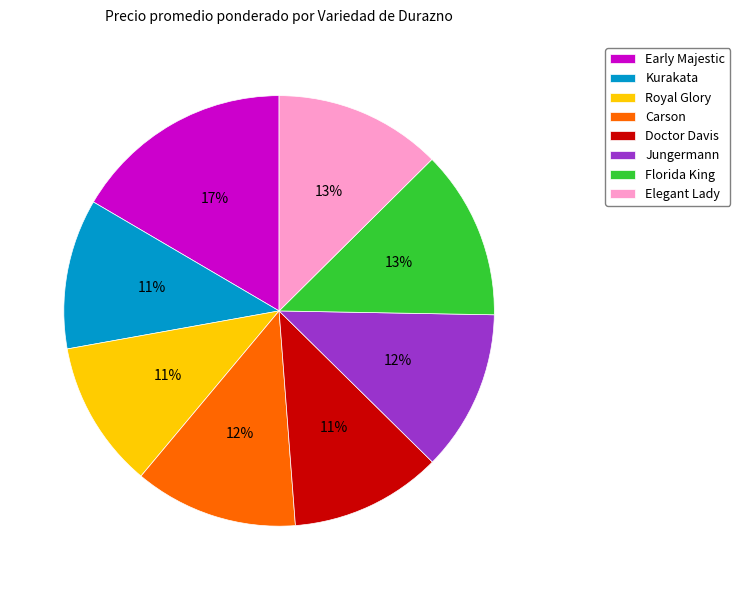

Is there a majority slice in this chart?

No